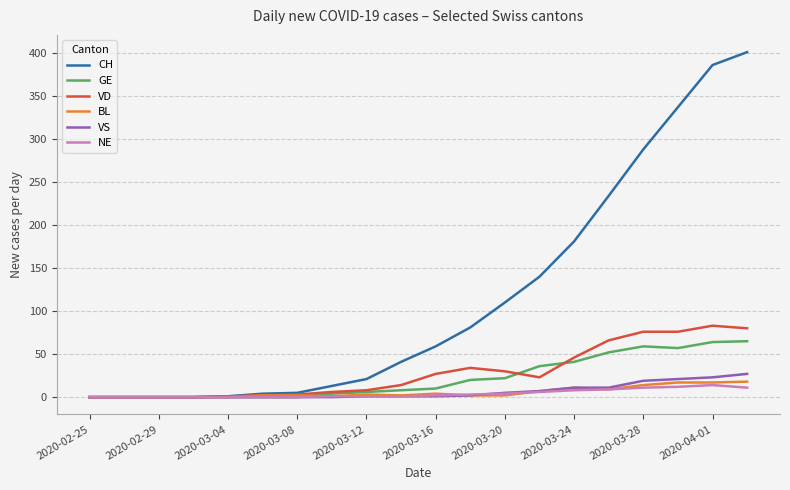

What is the greatest value displayed?

401